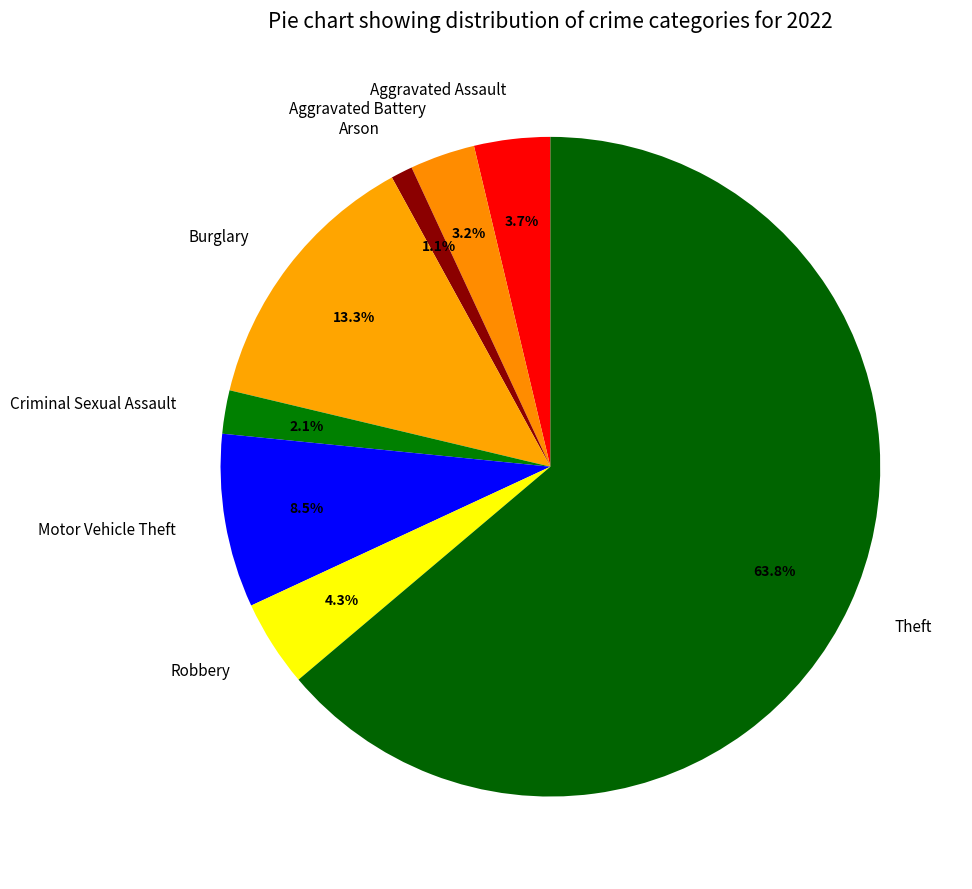

Does Motor Vehicle Theft account for over 50% of the chart?

No